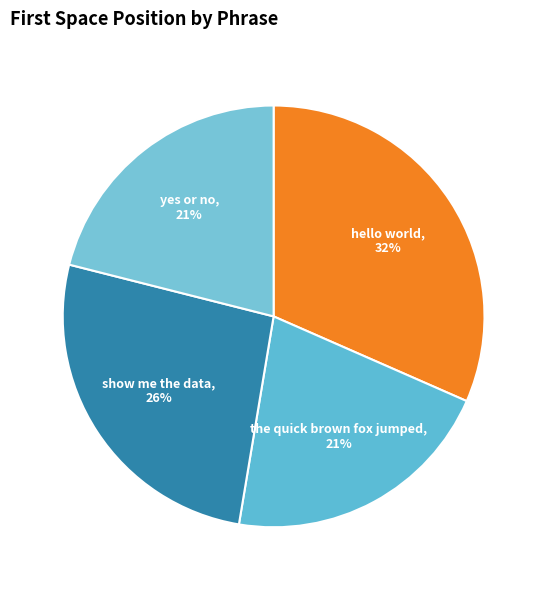

Does any single category account for the majority?

No